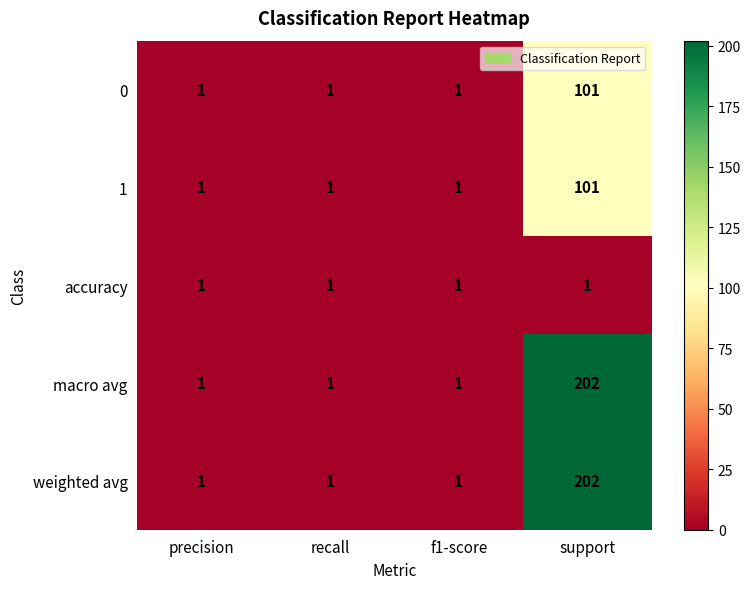

What is the spread (max minus min) of values at support?

201